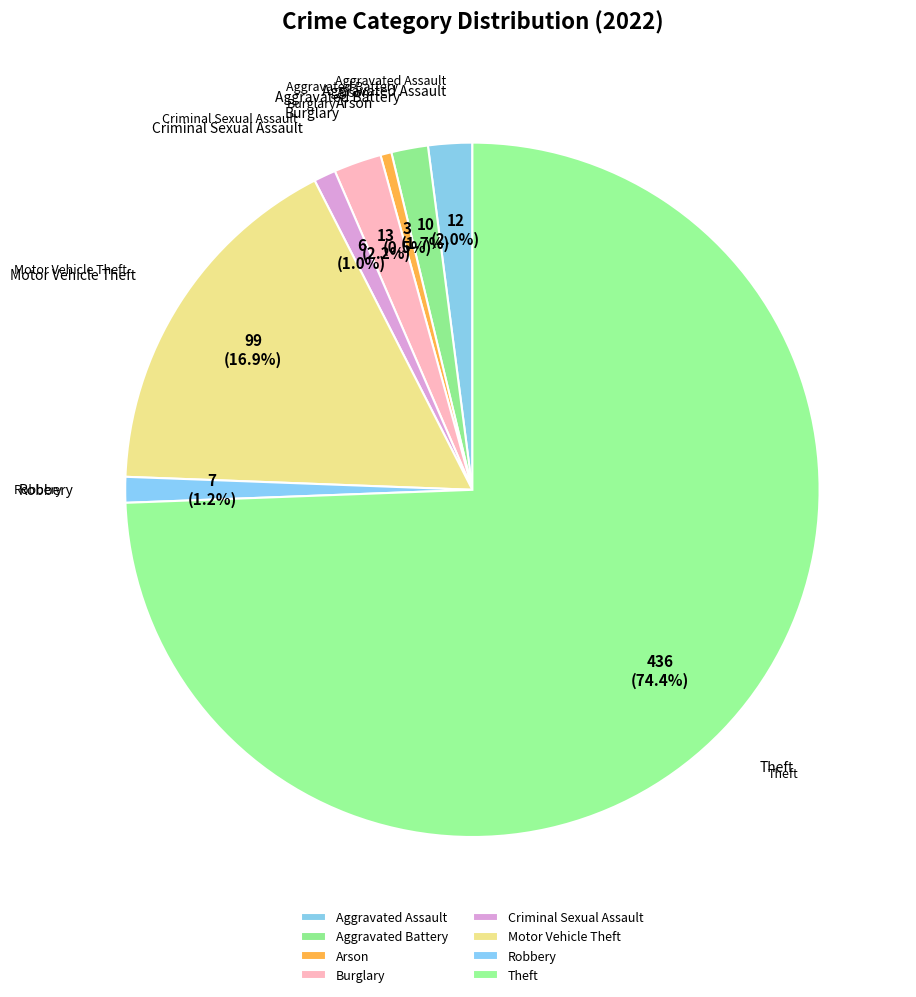

Which has a higher value, Robbery or Theft?

Theft